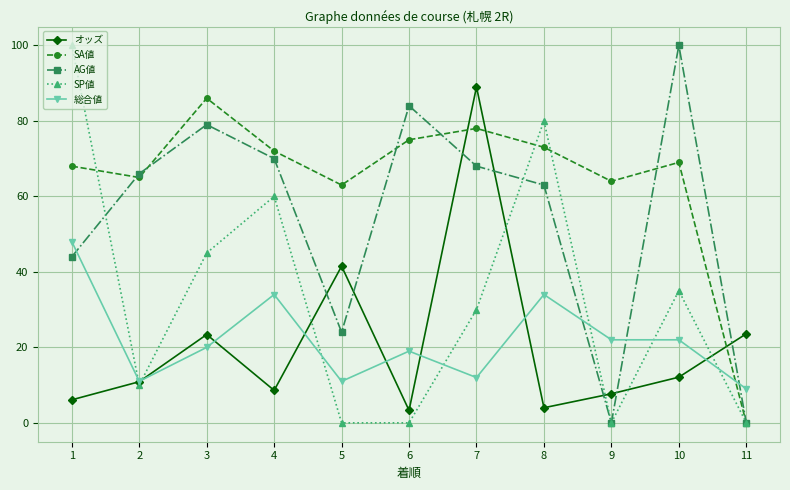

What is the sum of the AG値 values at 7 and 9?

68.0